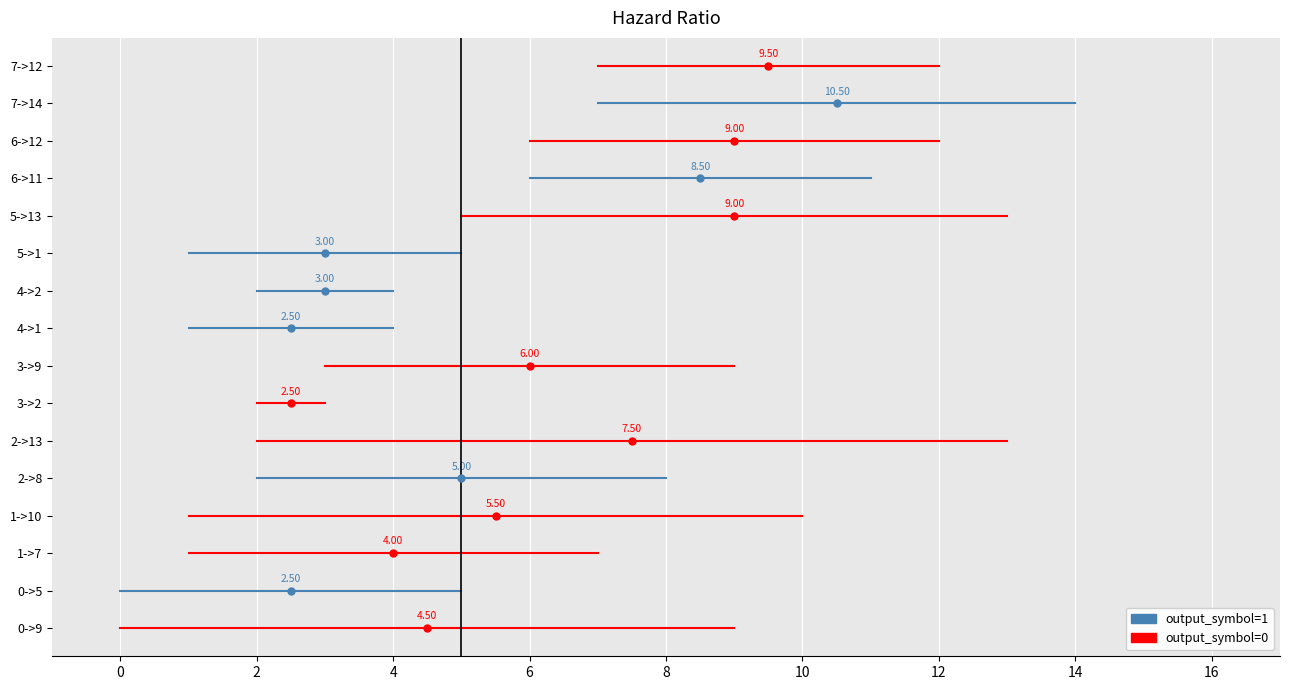

What is the approximate value of source_state at 1->7?

1